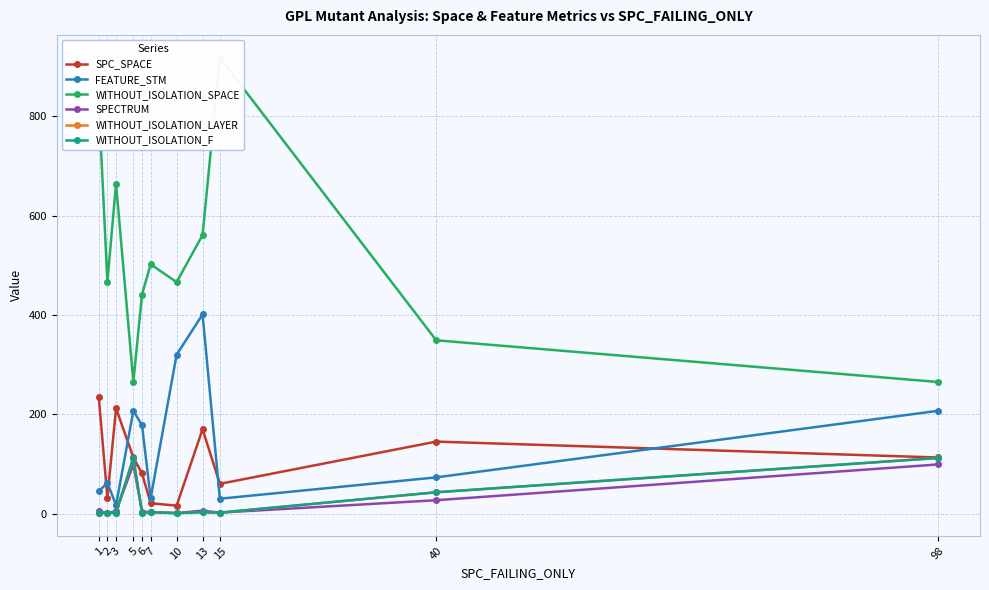

What is the smallest value displayed?

1